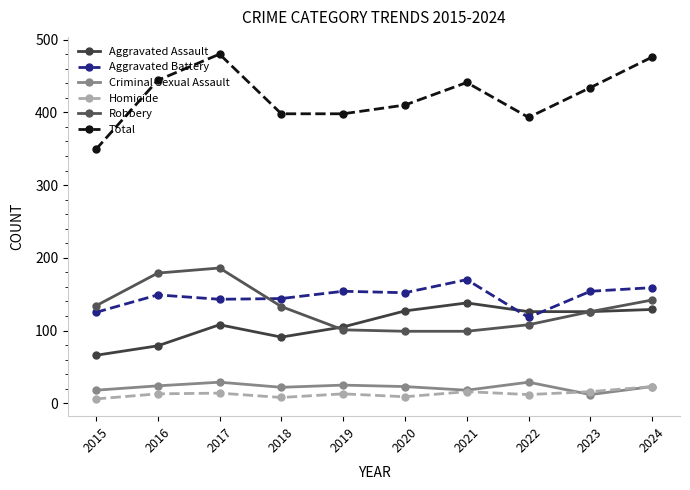

Which series changed the most between 2016 and 2024?

Aggravated Assault